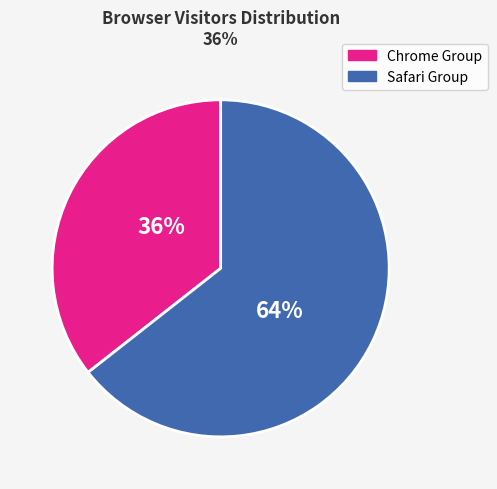

Is there any slice that represents more than half of the pie?

Yes